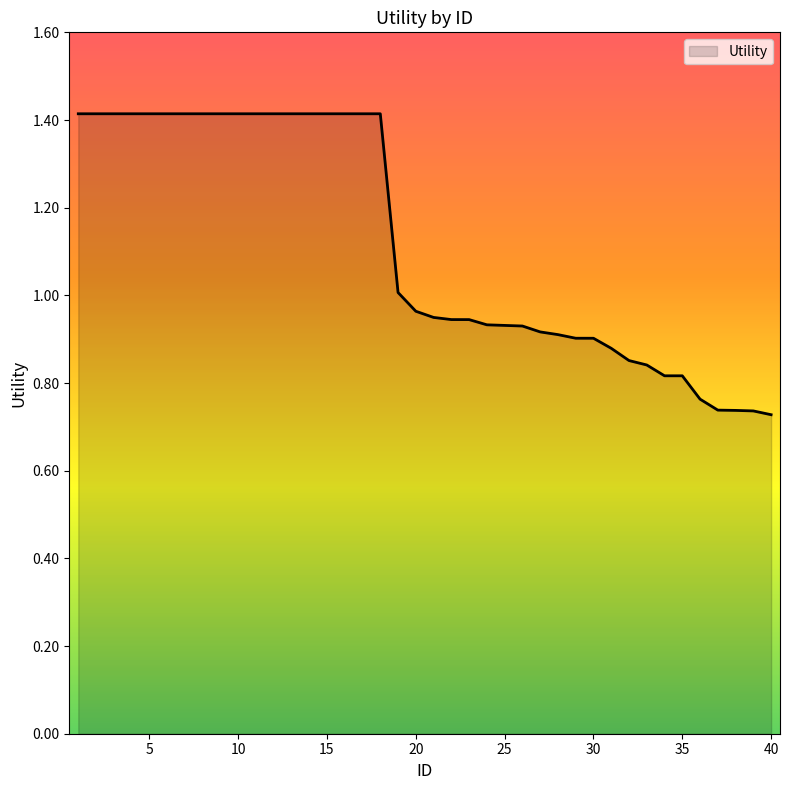

What is the maximum value shown in the chart?

1.4